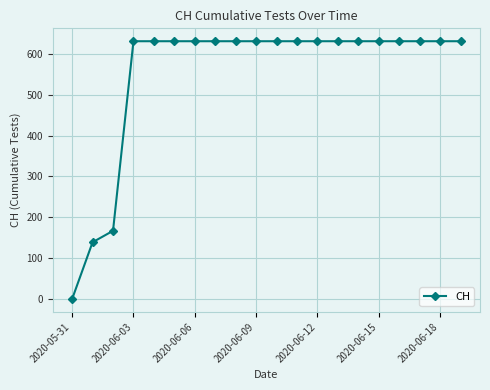

What is the greatest value displayed?

631